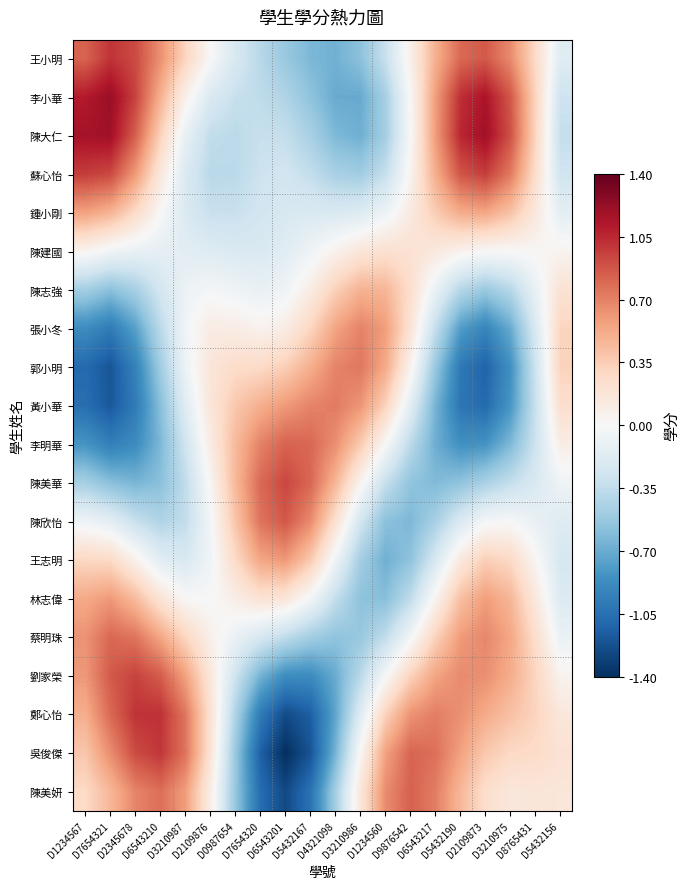

List the series in order of their peak value, lowest first.

陳建國, 陳志強, 鍾小剛, 林志偉, 王志明, 張小冬, 黃小華, 郭小明, 蔡明珠, 李明華, 陳美妍, 陳欣怡, 陳美華, 劉家榮, 蘇心怡, 吳俊傑, 王小明, 鄭心怡, 陳大仁, 李小華